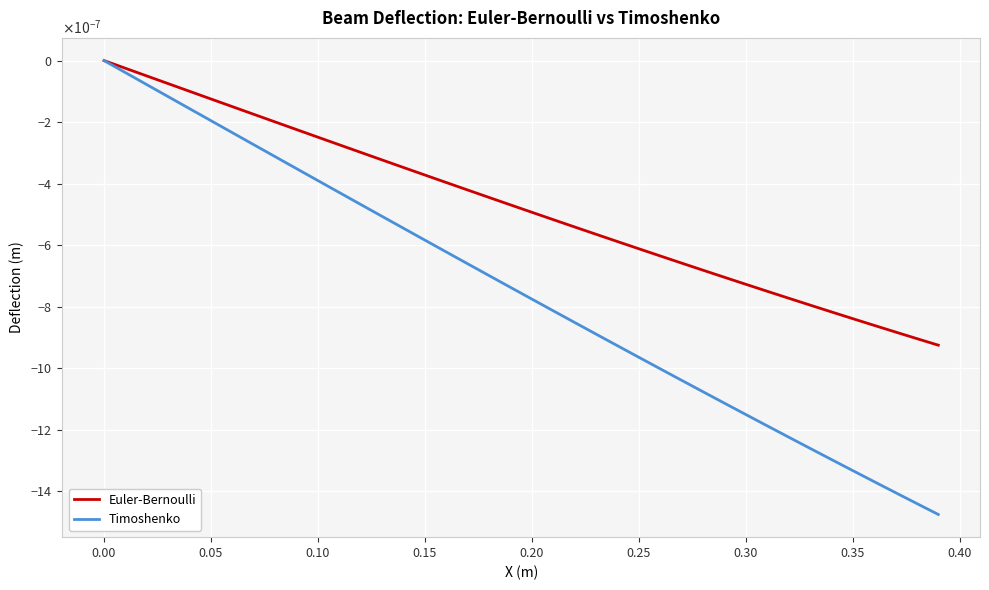

Is this an area chart (filled region under the line)?

No